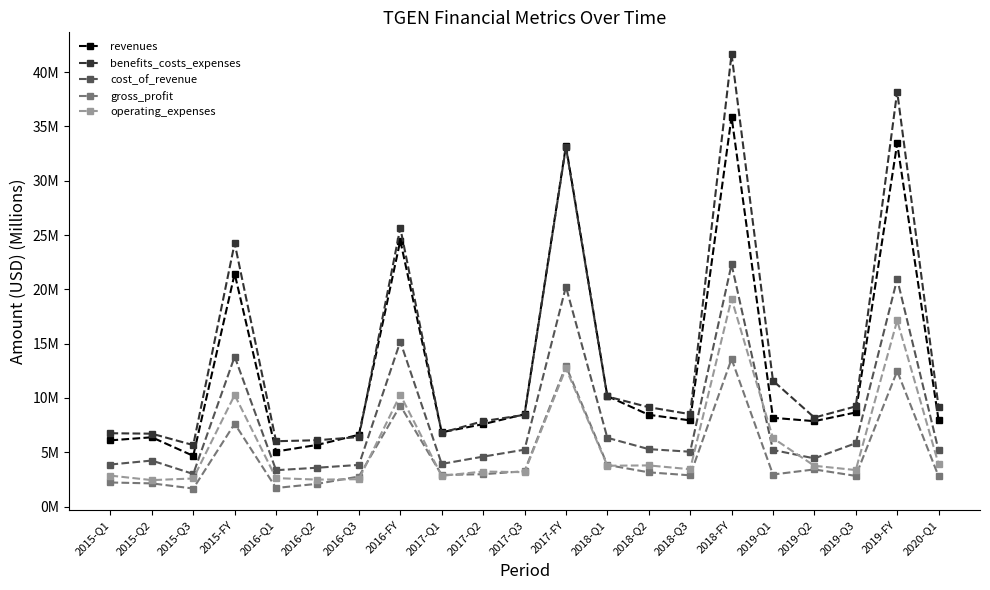

Does the chart have visible grid lines?

No